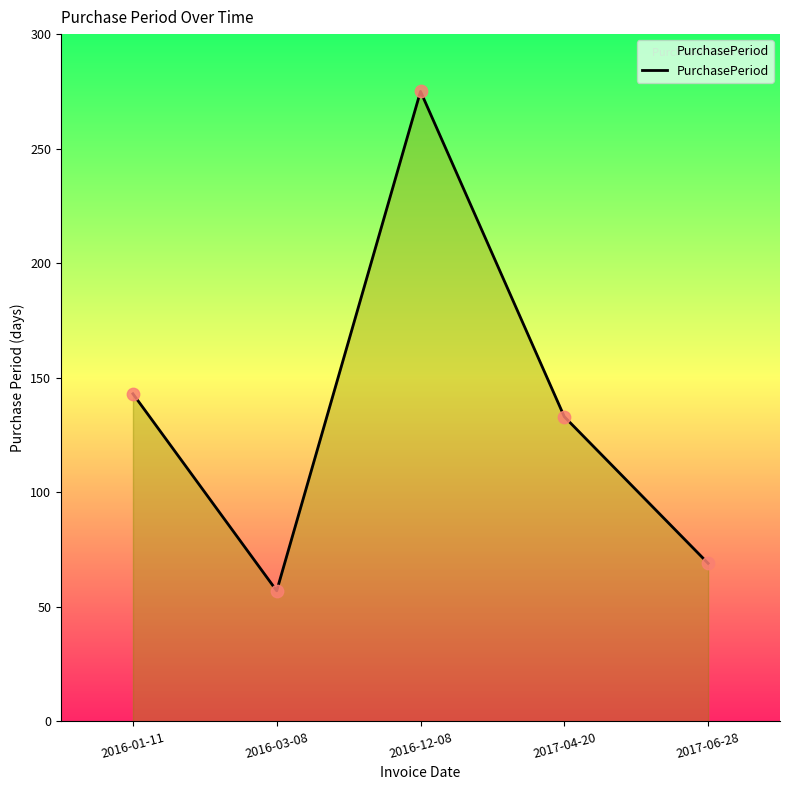

What is the change in value from 2016-01-11 to 2016-12-08?

+132